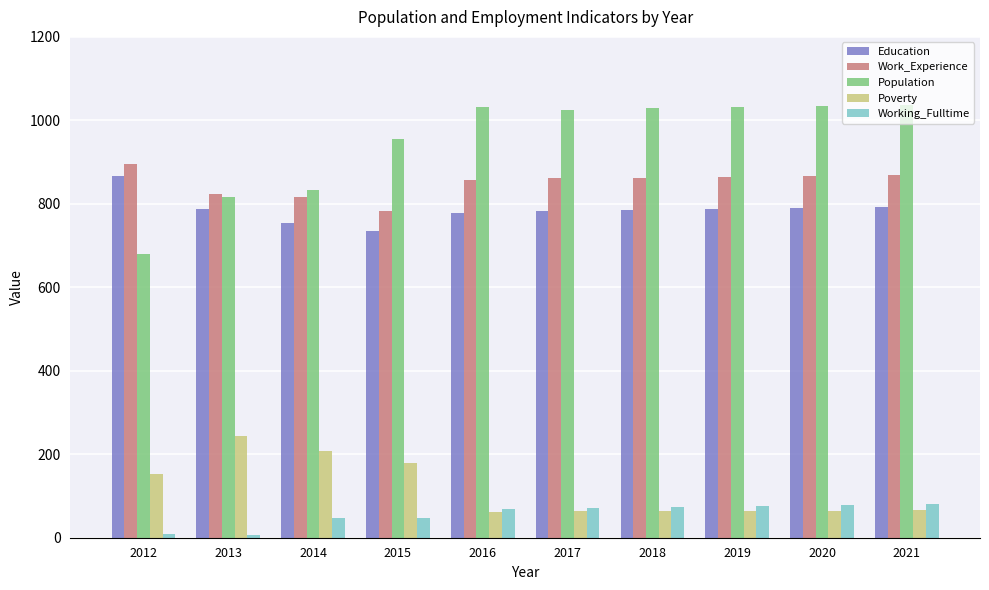

What is the difference between the highest and lowest values at 2018?

966